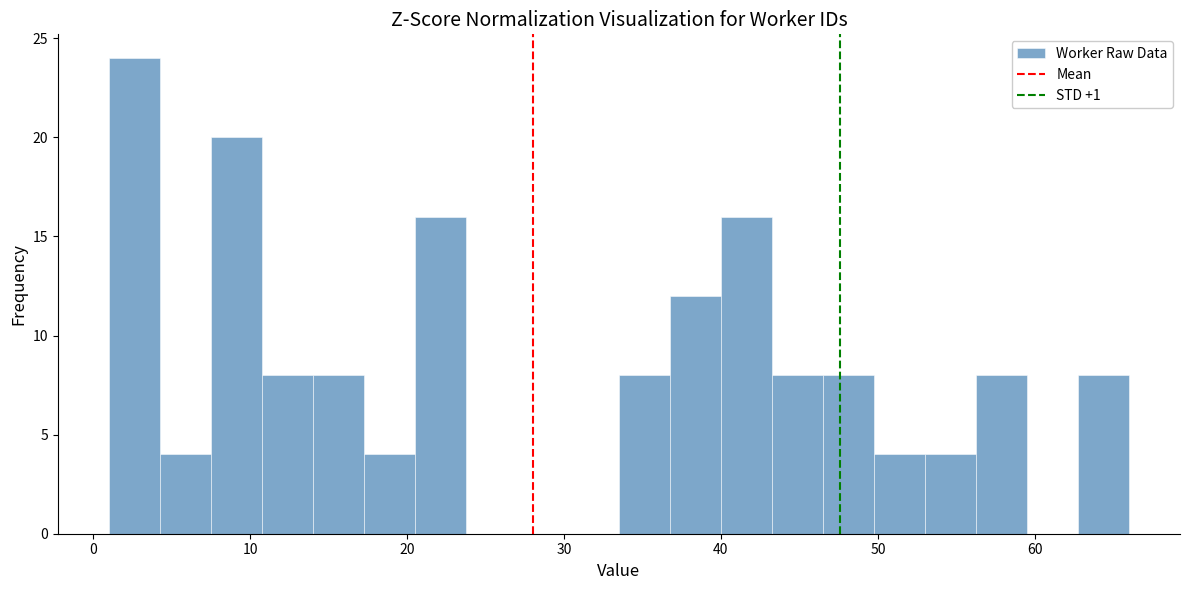

Around what value on the x-axis is the tallest bar? Give the approximate position of its centre, as read against the axis.

3